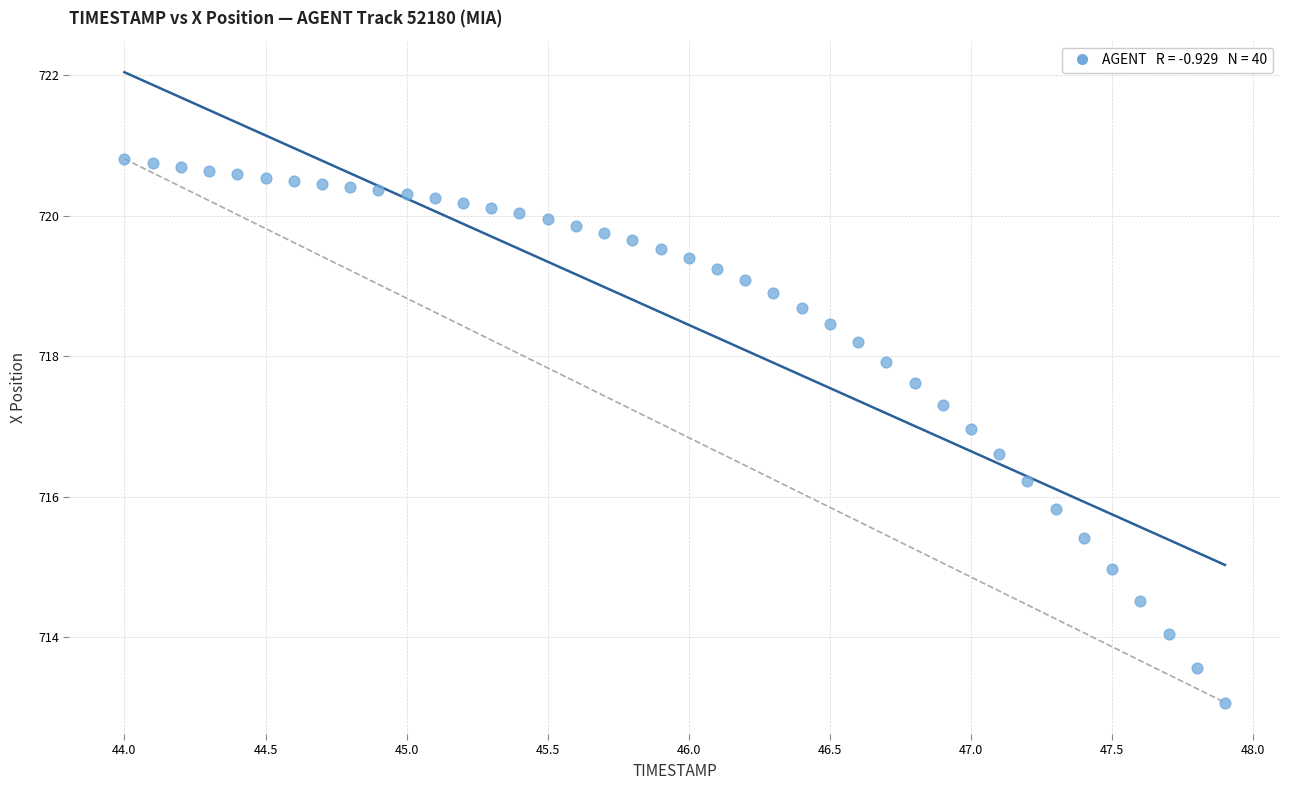

What is the range of X values (max minus min)?

3.9